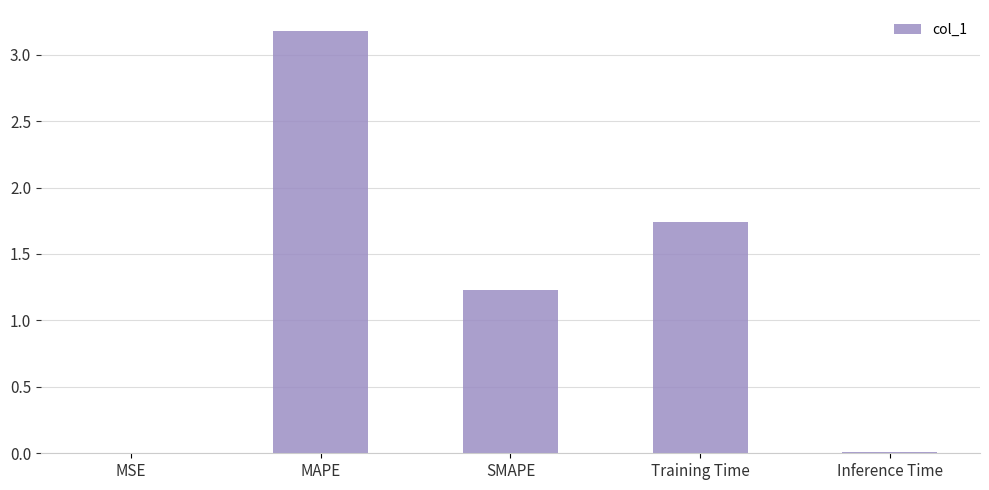

The value at MAPE is 4.9. True or false?

False